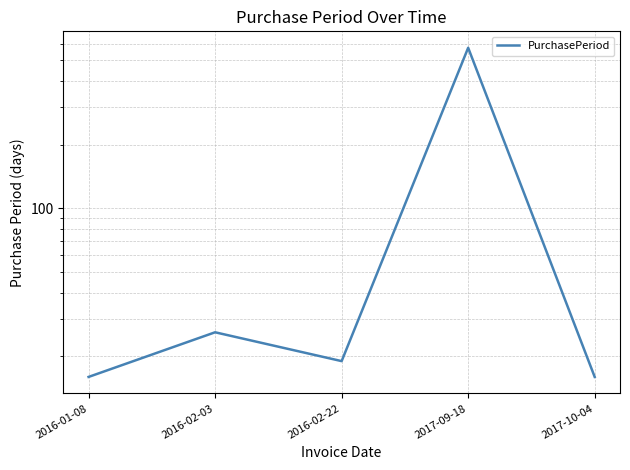

Reading right to left, extract all data points from this chart.

2017-10-04=16	2017-09-18=574	2016-02-22=19	2016-02-03=26	2016-01-08=16